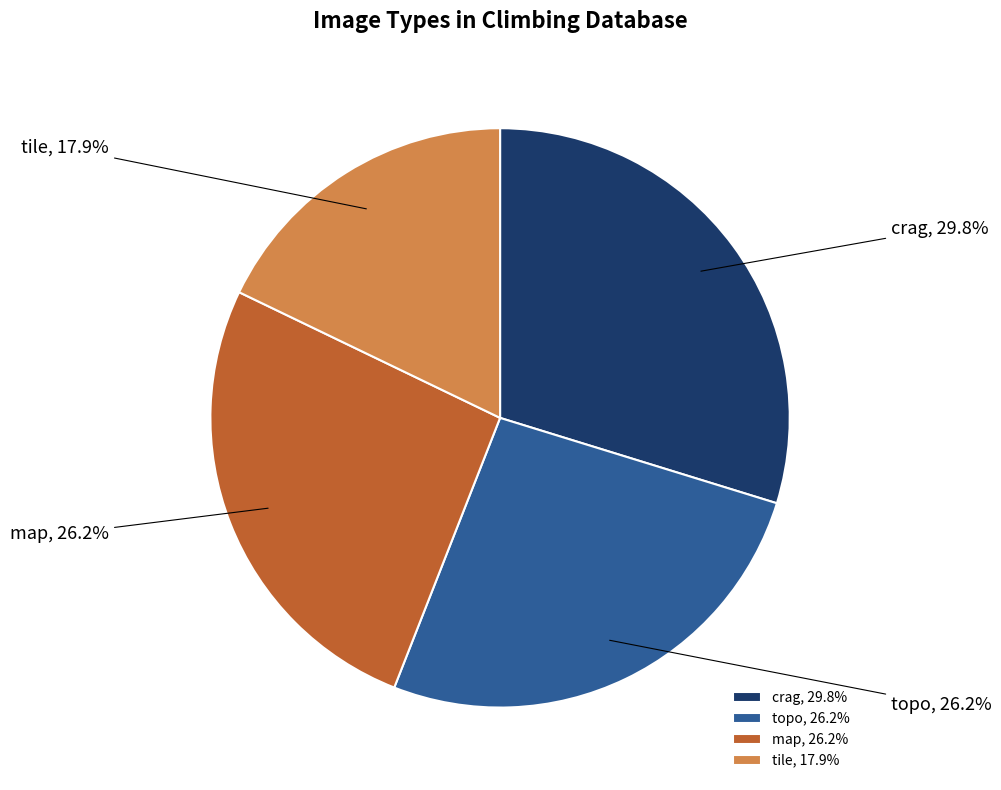

How many segments does this pie chart have?

4